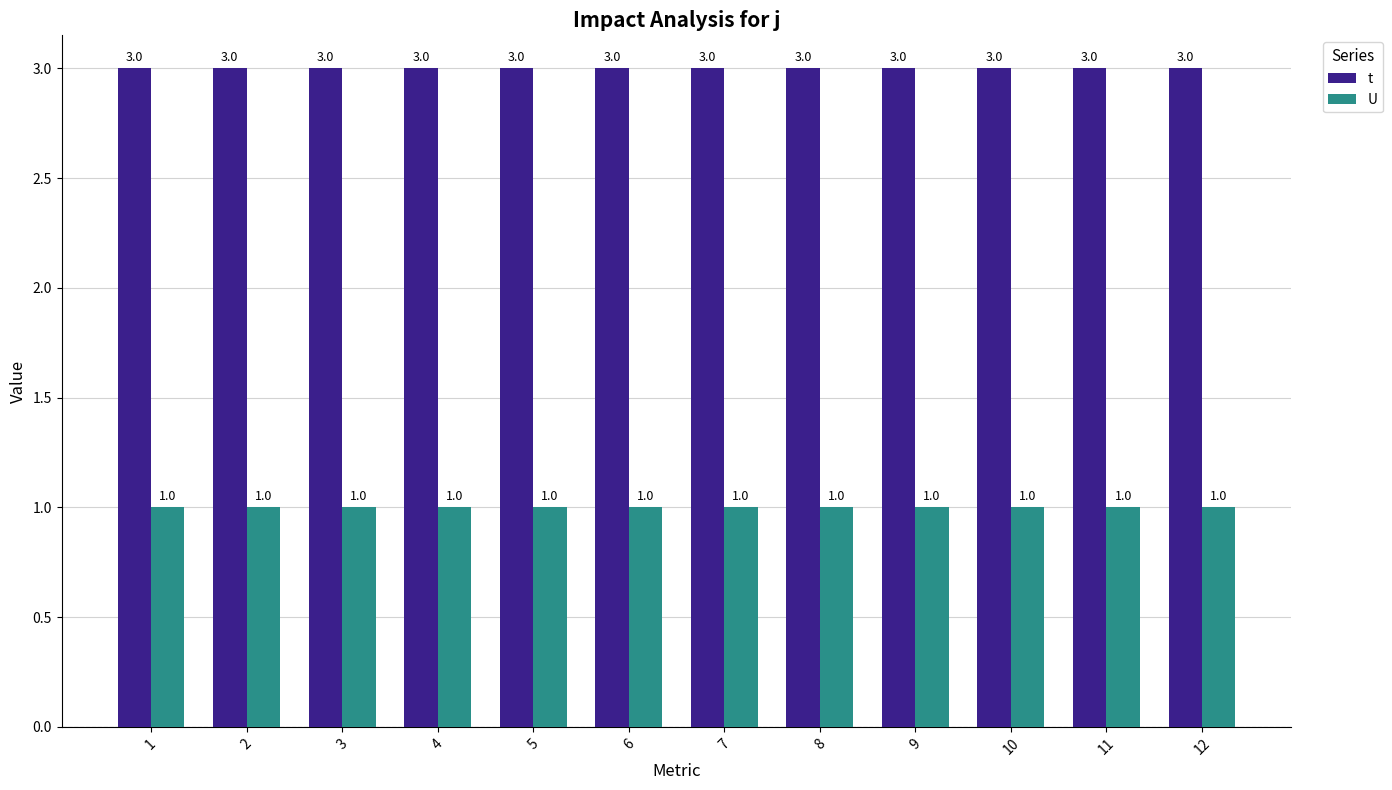

Rank the series by their maximum value, from highest to lowest.

t, U